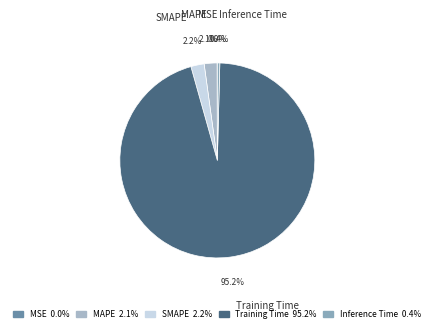

Which has a higher value, Inference Time or SMAPE?

SMAPE